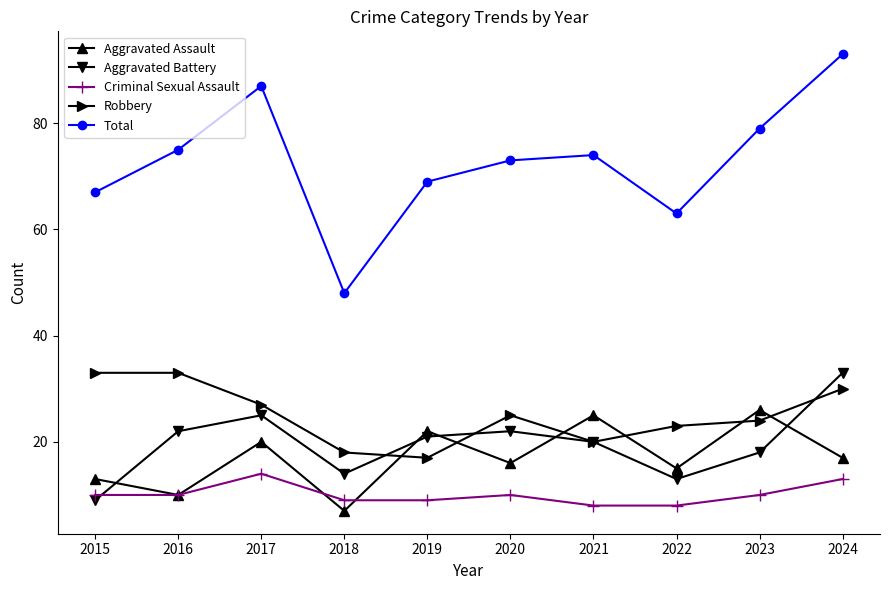

What is the spread (max minus min) of values at 2015?

58